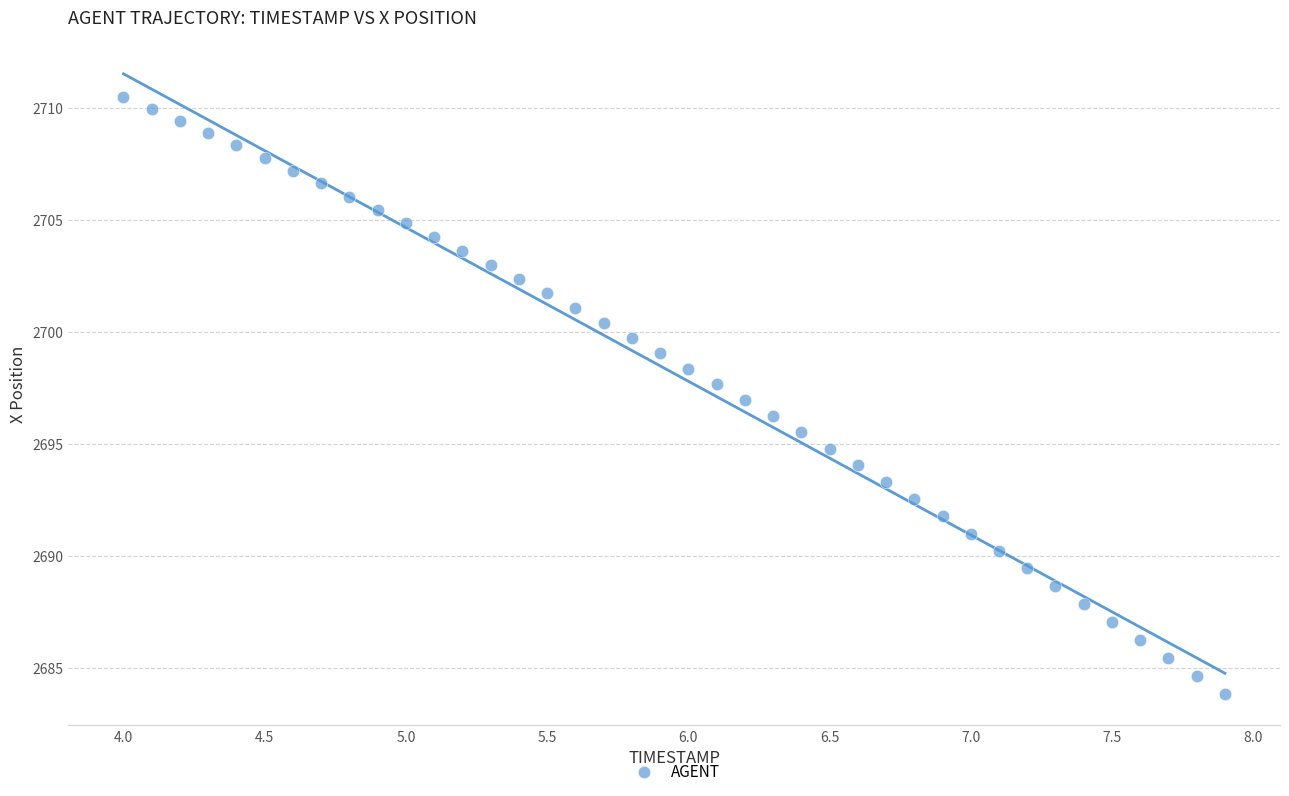

What is the range of Y values (max minus min)?

26.7